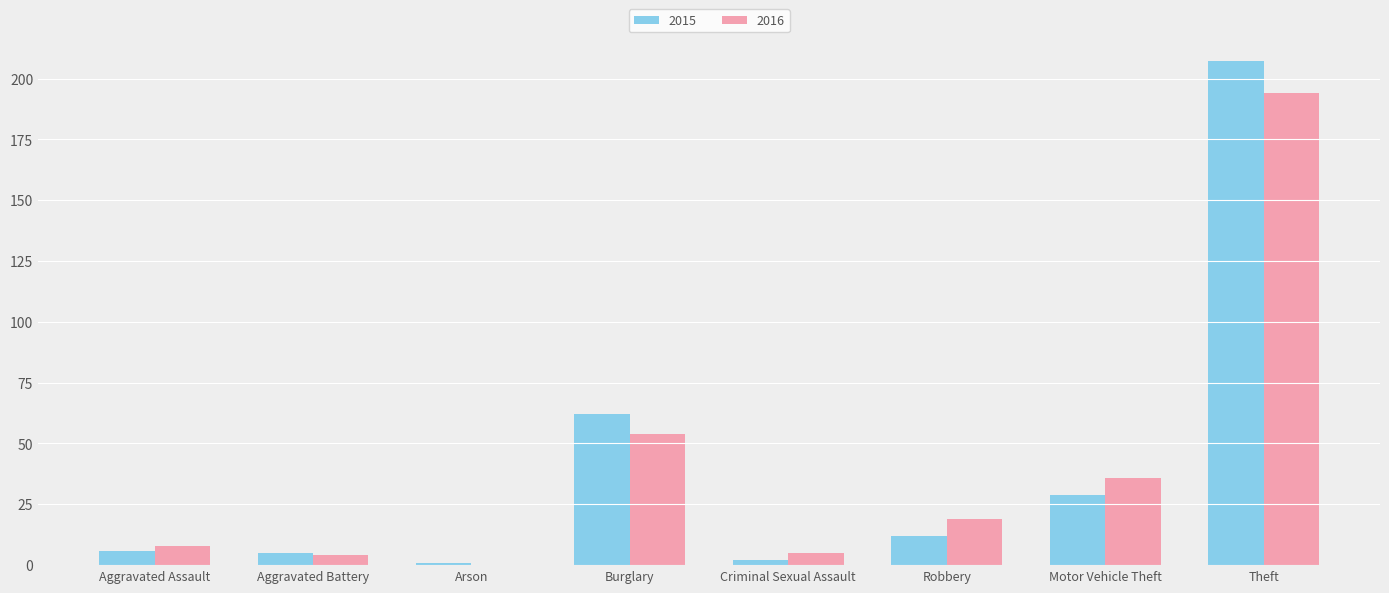

What is the maximum value for 2015?

207